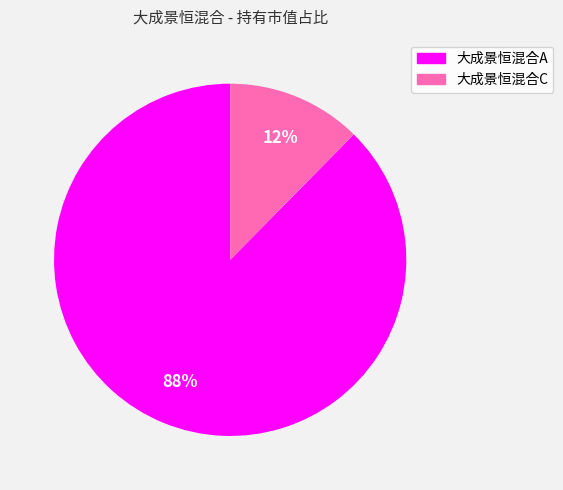

Which slice represents more than half of the pie?

大成景恒混合A